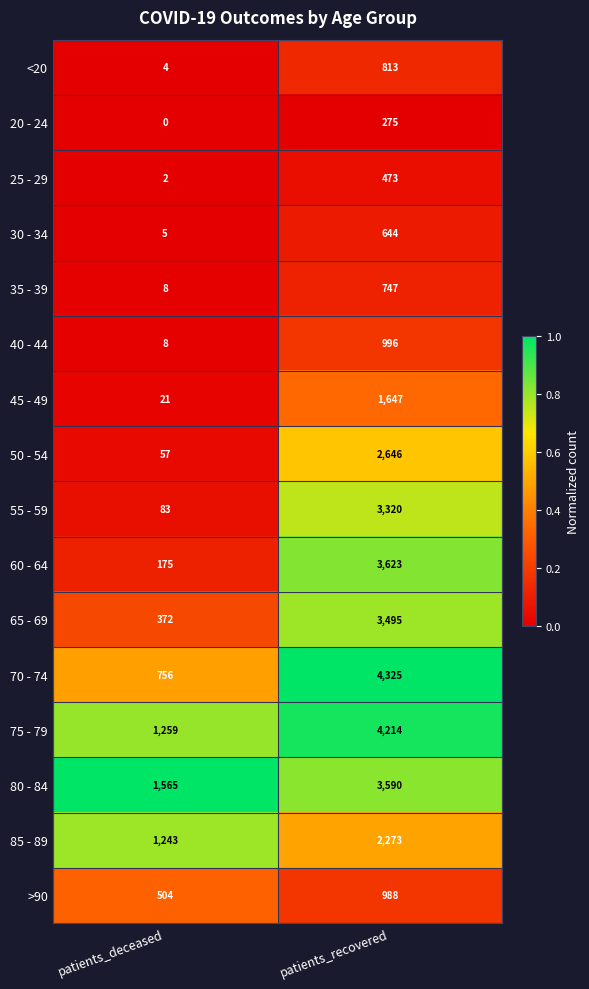

The 20 - 24 series shows 275 at patients_recovered. True or false?

True